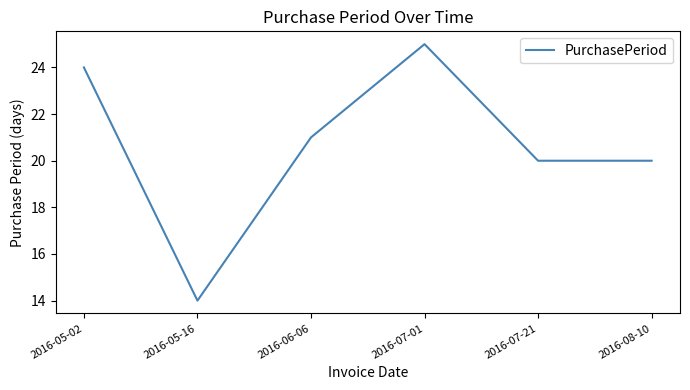

Reading left to right, what are all the values shown in this chart?

24	14	21	25	20	20